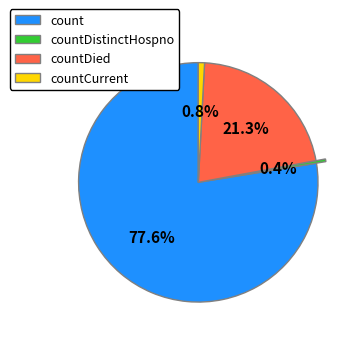

To the nearest percent, what portion does countCurrent represent?

1%